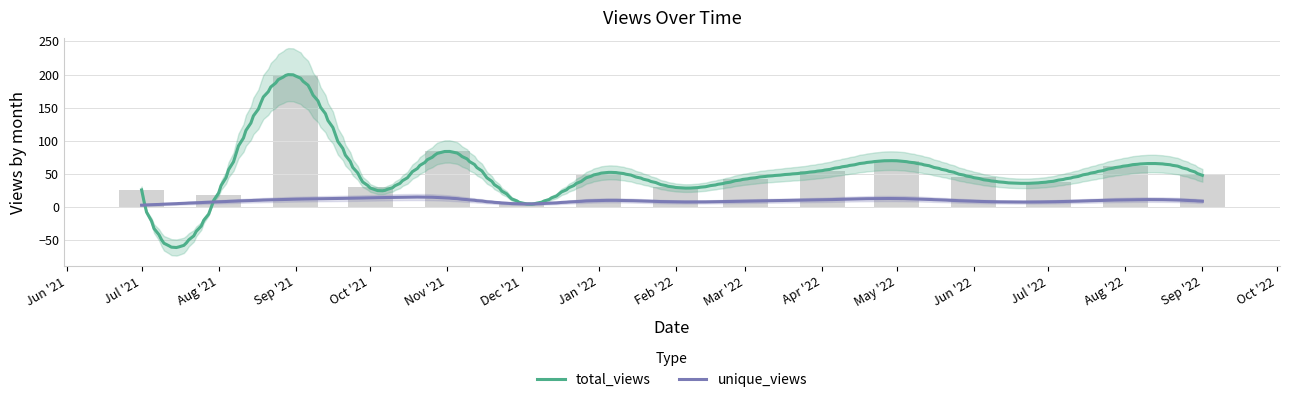

Read the value at Nov '21.

84